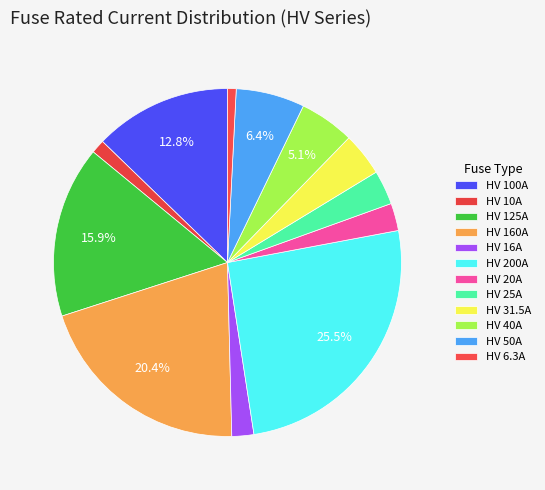

How many slices are in this pie chart?

12